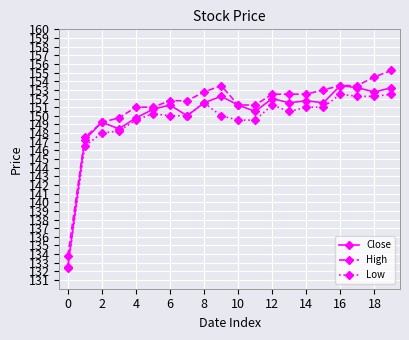

What is the minimum value for Low?

132.4